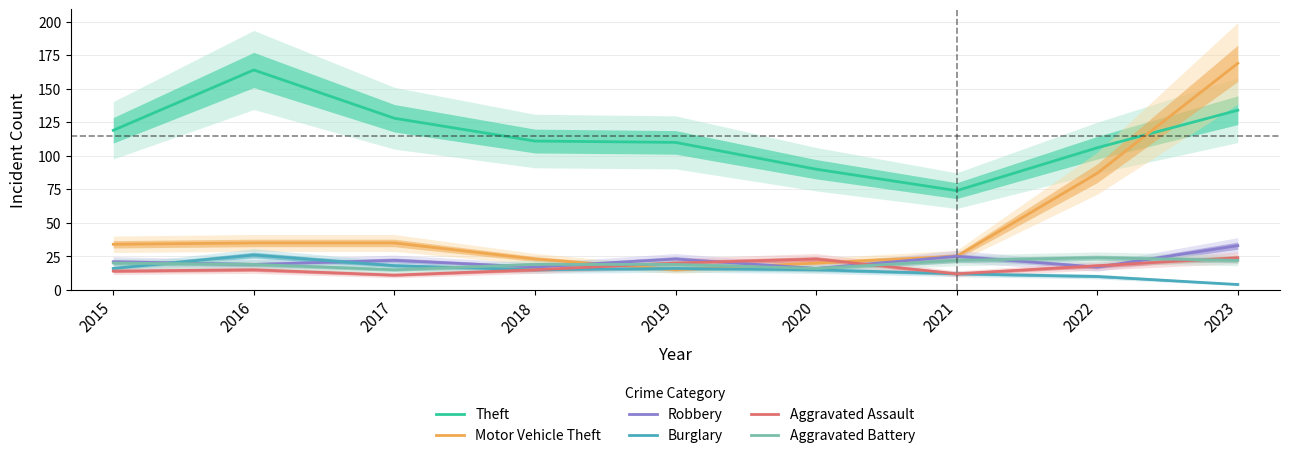

How many values in the Robbery series are below 21?

4